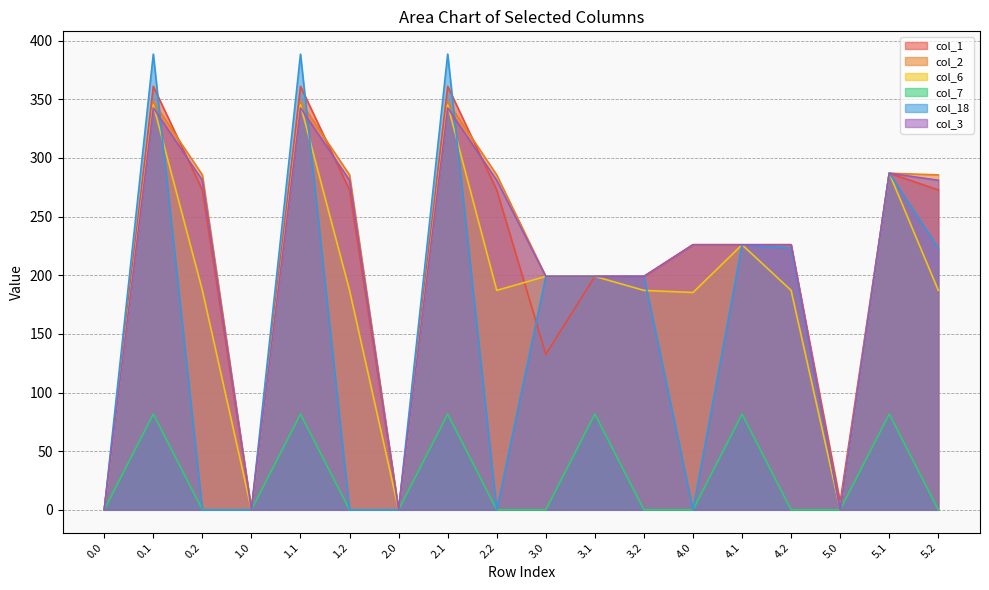

How many data points in col_18 are above 199?

10